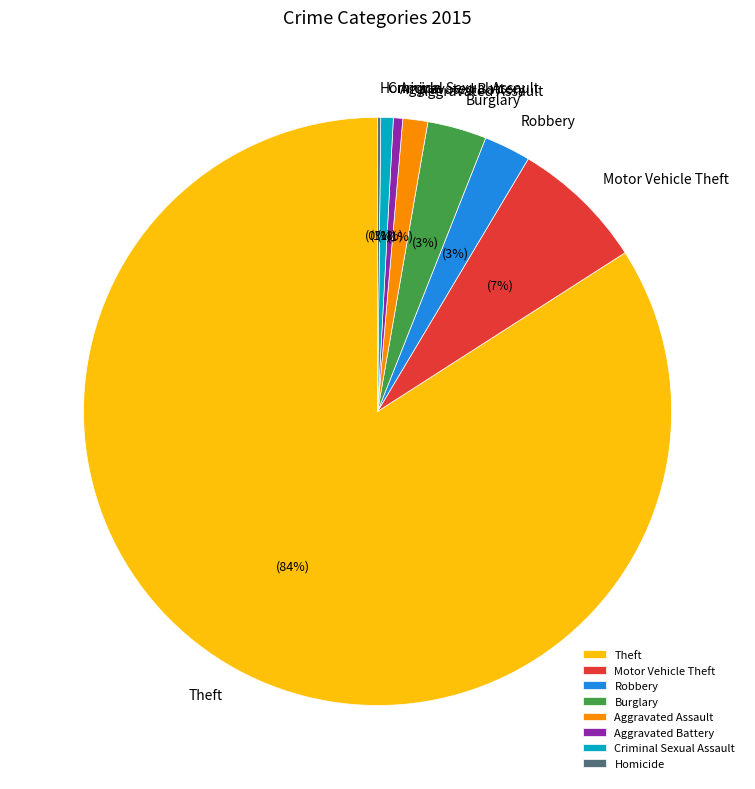

Does Motor Vehicle Theft account for over 50% of the chart?

No